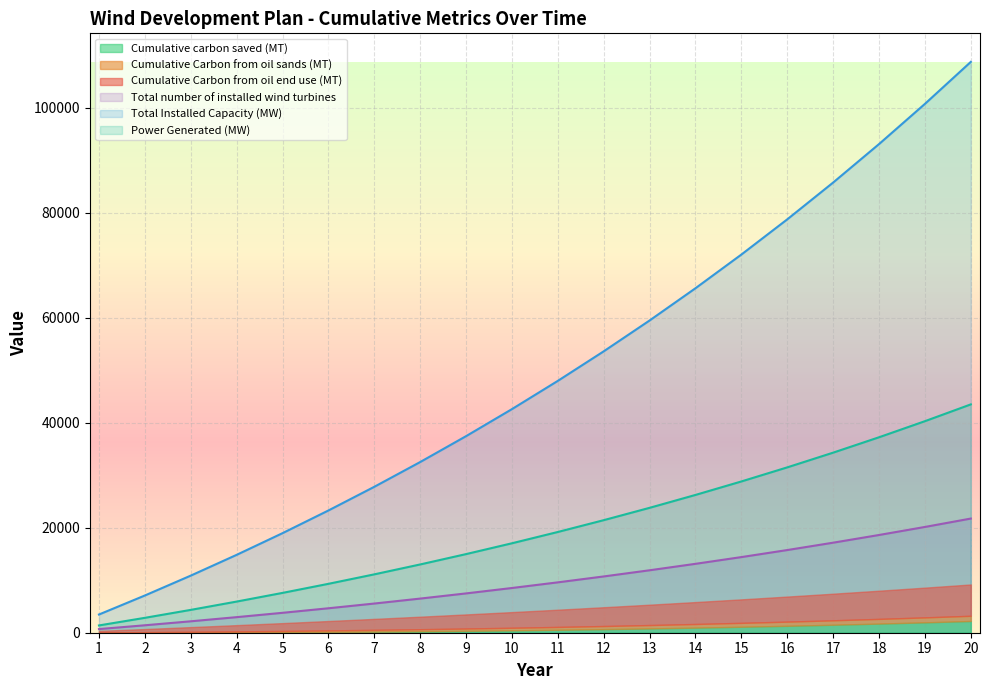

Is it true that Cumulative carbon saved (MT) equals 108707.5 at 20?

True